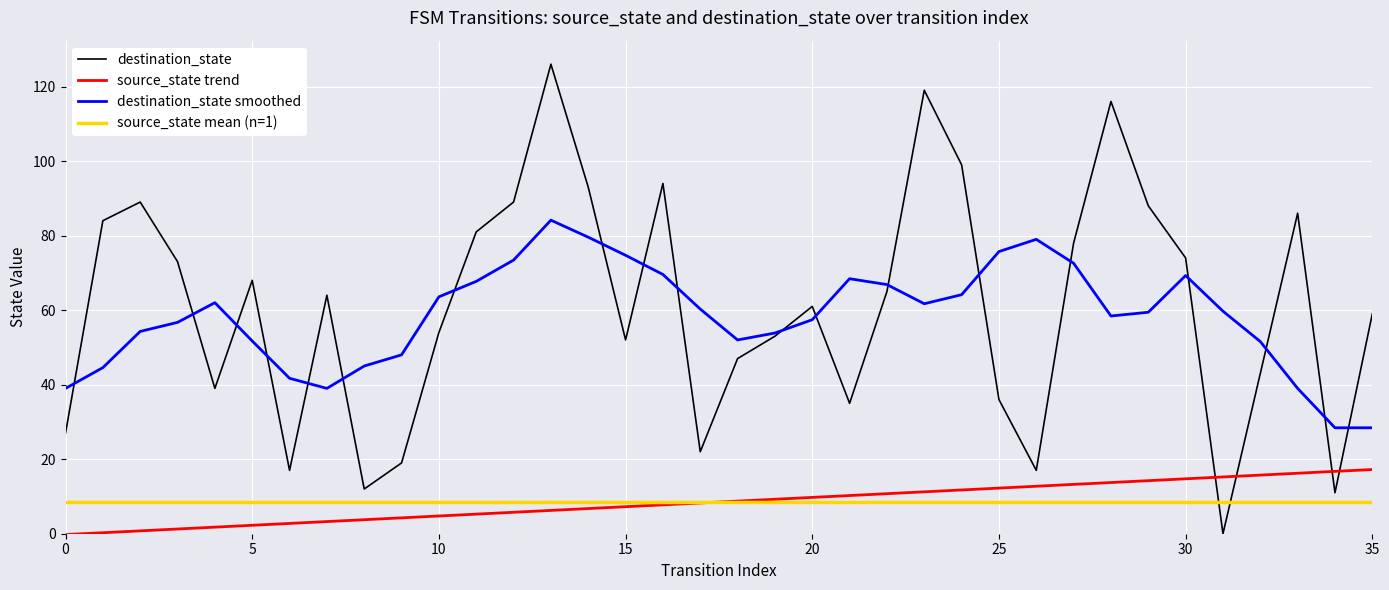

Which series has the largest range (max minus min)?

destination_state